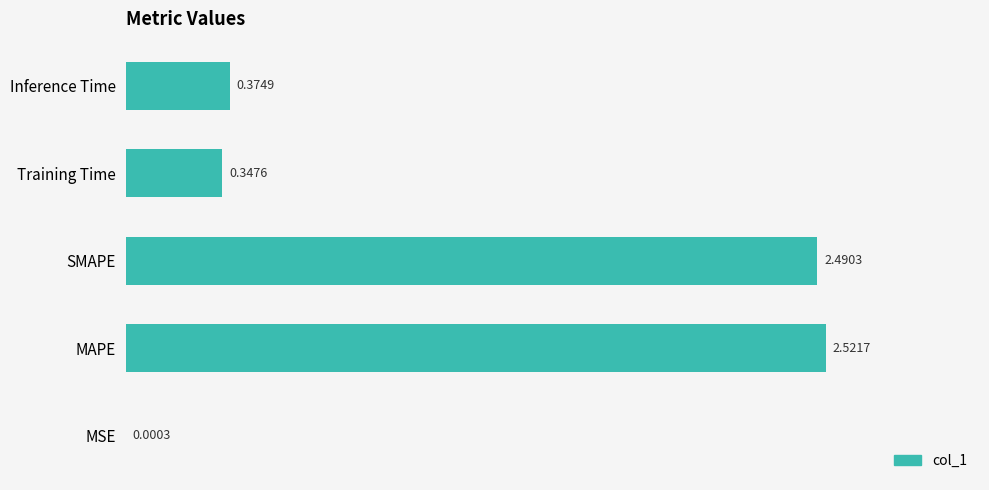

What is the sum of the values at MAPE and Inference Time?

2.9